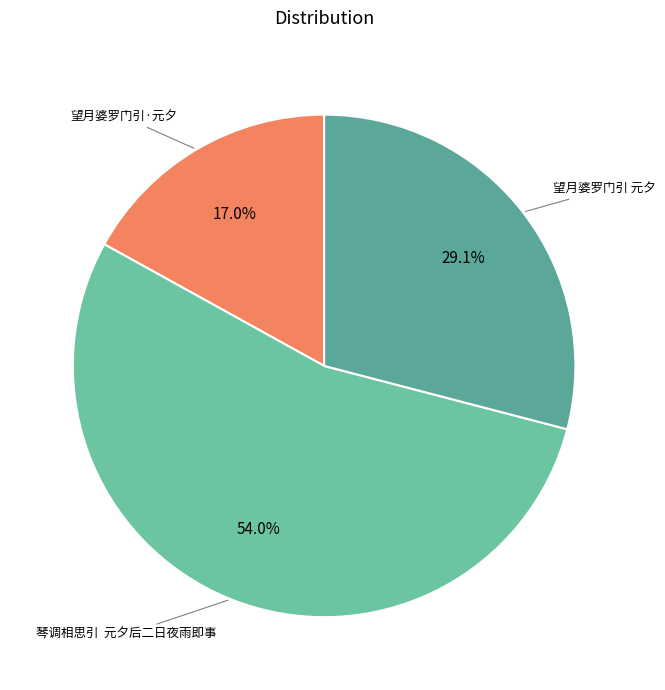

Is the sum of 望月婆罗门引·元夕 and 望月婆罗门引 元夕 greater than half?

No